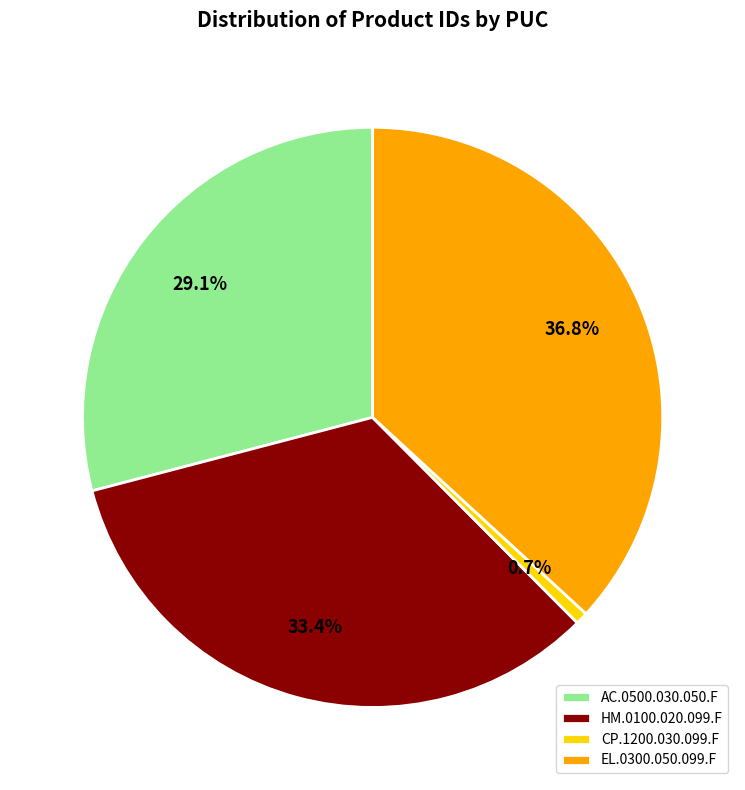

Between EL.0300.050.099.F and CP.1200.030.099.F, which is larger?

EL.0300.050.099.F